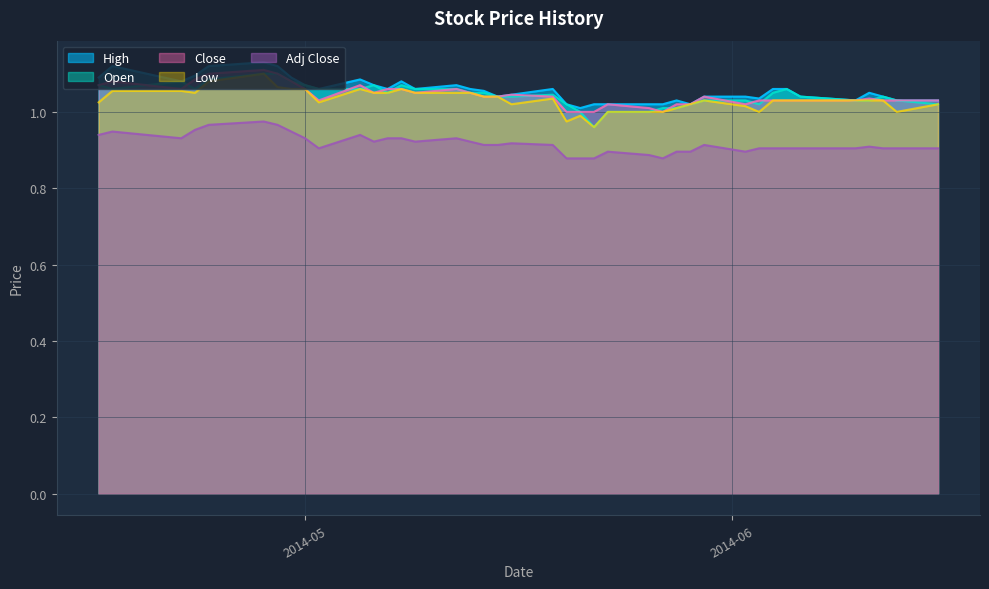

List the series in order of their peak value, lowest first.

Adj Close, Open, Low, Close, High